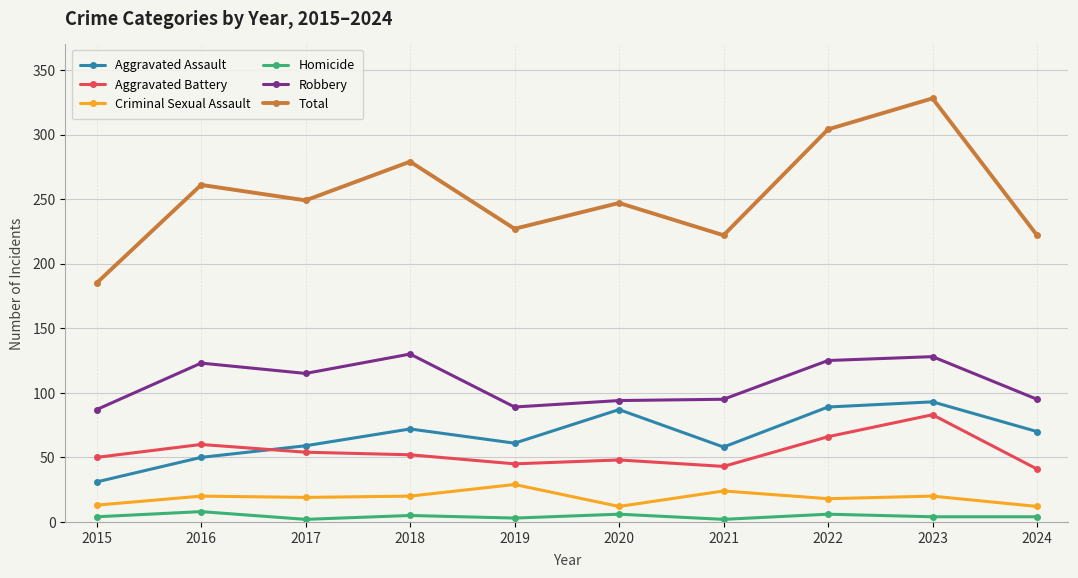

What are all the series names shown in the legend?

Aggravated Assault, Aggravated Battery, Criminal Sexual Assault, Homicide, Robbery, Total